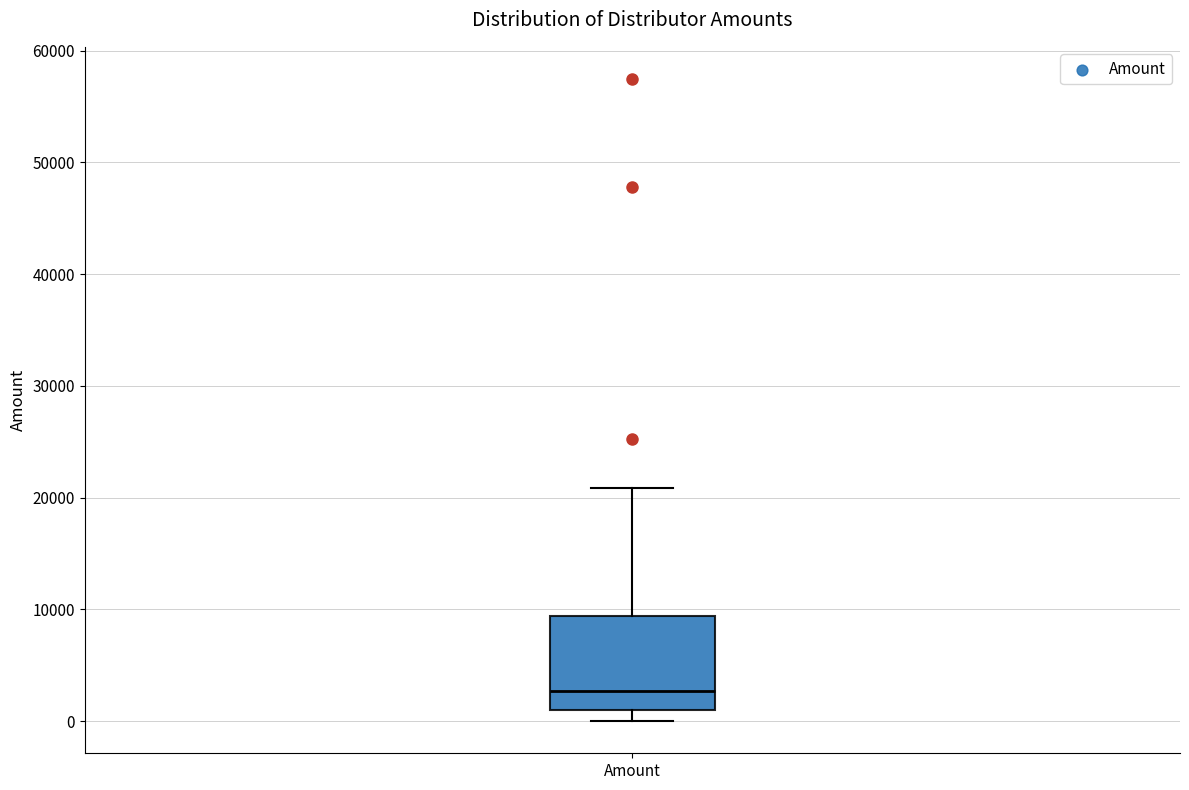

Read this box plot against the y-axis: the position of the median line, the range covered by the box, and the ends of both whiskers. The values are not printed on the chart, so give them approximately, as read against the axis.

median 3000, box 1000 to 9000, whiskers 0 to 21000